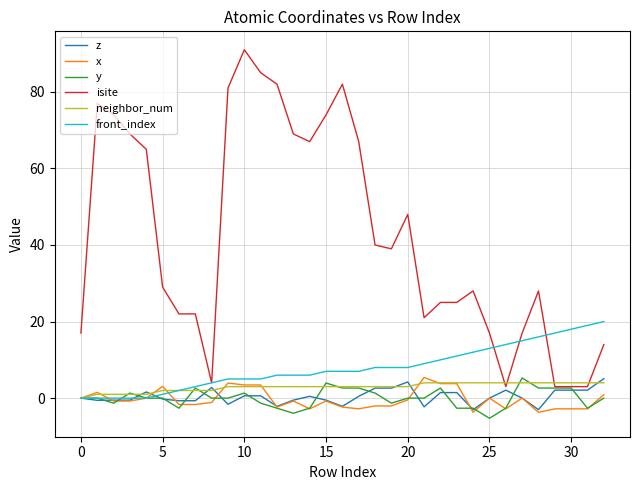

Which series has the largest total across all categories?

isite